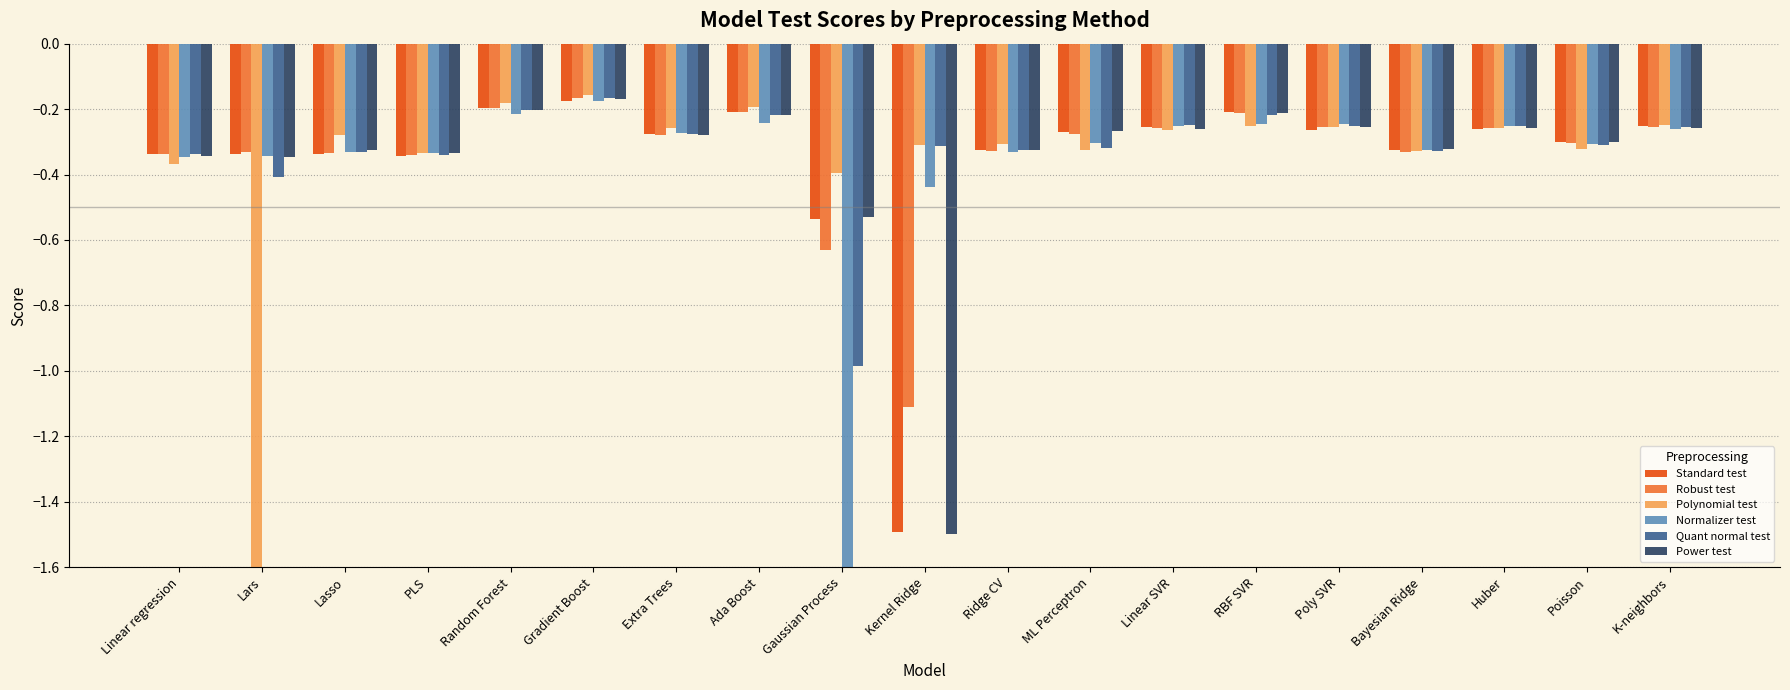

At which category is the sum across all series the highest?

Gradient Boost